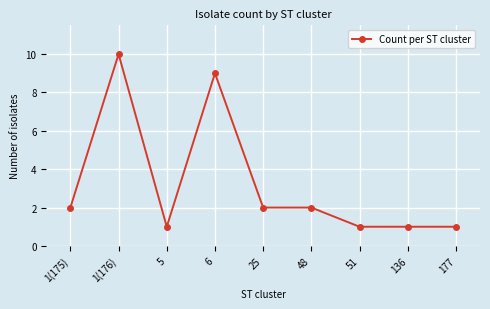

Between 25 and 5, which is larger?

25